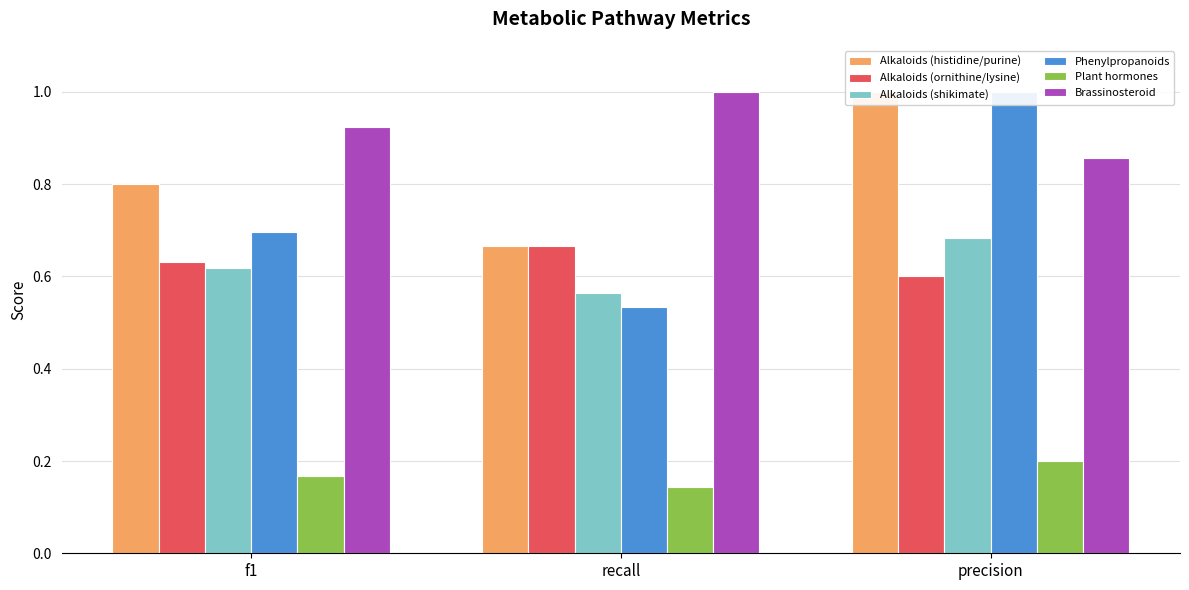

What is the difference between the highest and lowest values at precision?

0.8